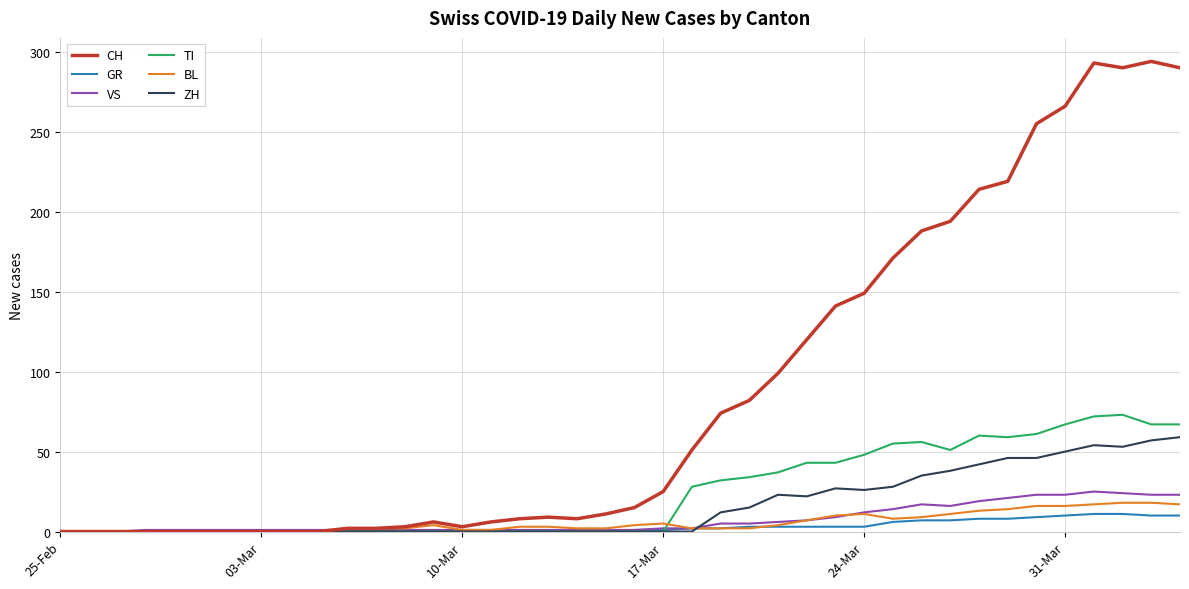

Which series has the largest total across all categories?

CH